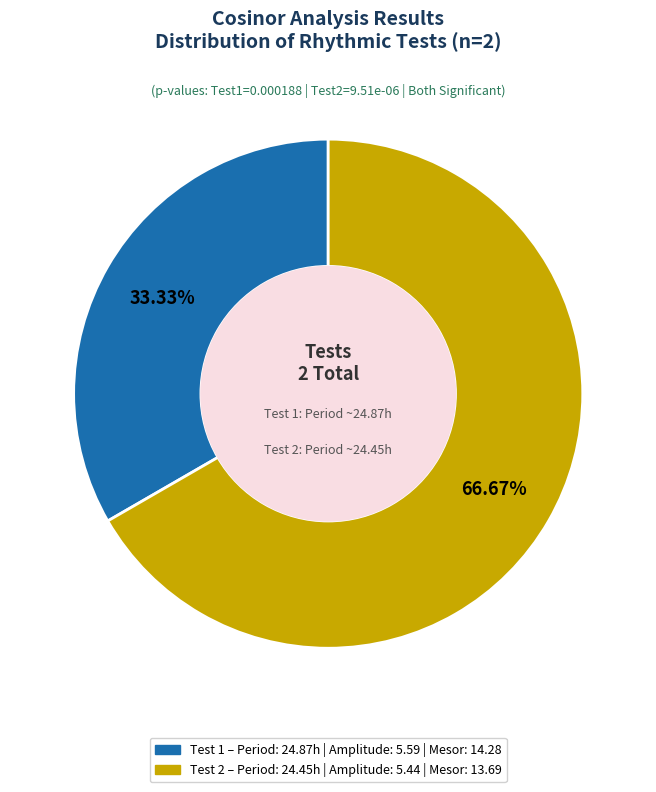

To the nearest percent, what portion does Test 2 represent?

67%